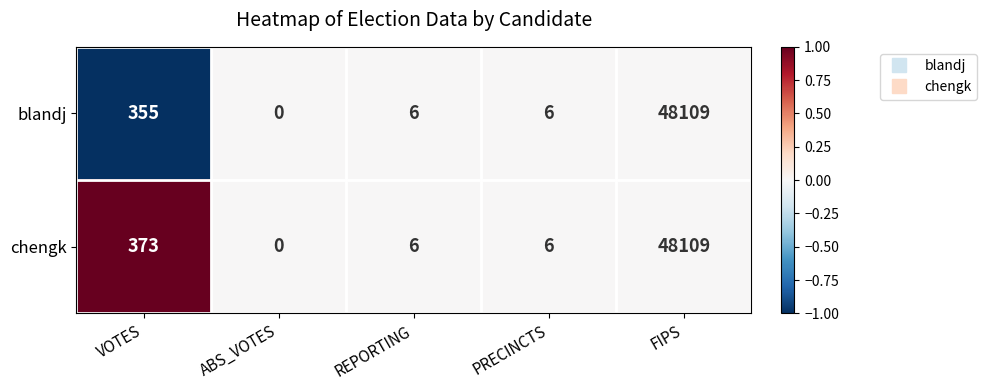

At which label does blandj first exceed 6?

VOTES